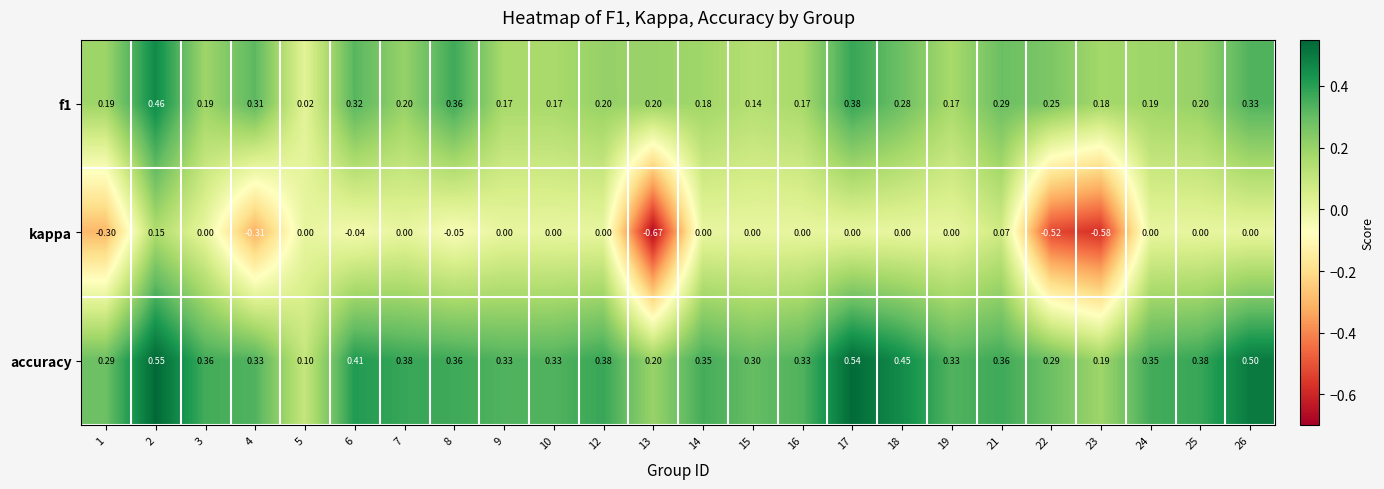

Which series has the largest total across all categories?

accuracy